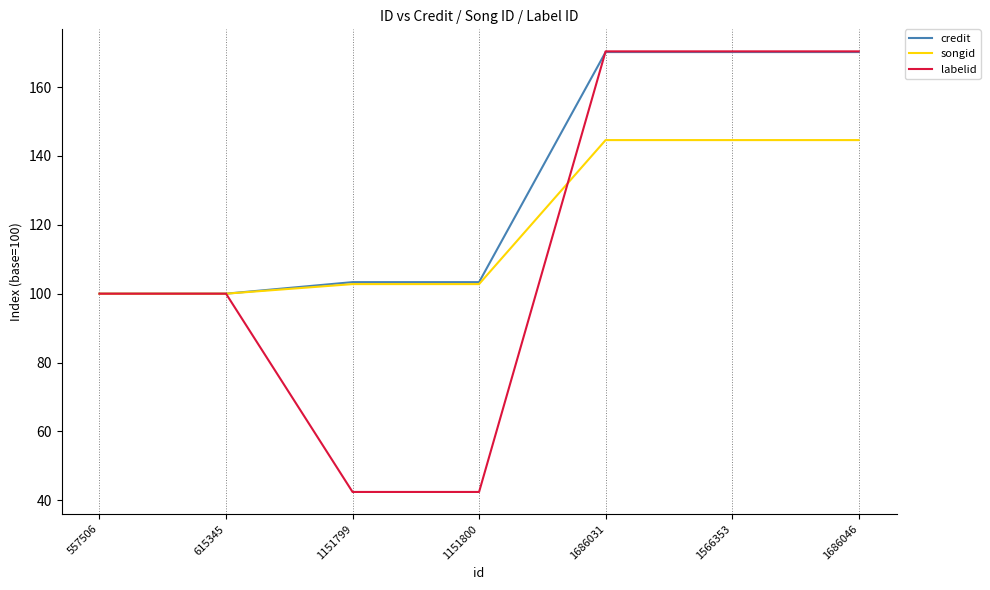

Reading right to left, list all the values displayed in this chart.

credit: 170.2	170.2	170.2	103.4	103.4	100.0	100.0
songid: 144.6	144.6	144.6	102.8	102.8	100.0	100.0
labelid: 170.4	170.4	170.4	42.4	42.4	100.0	100.0